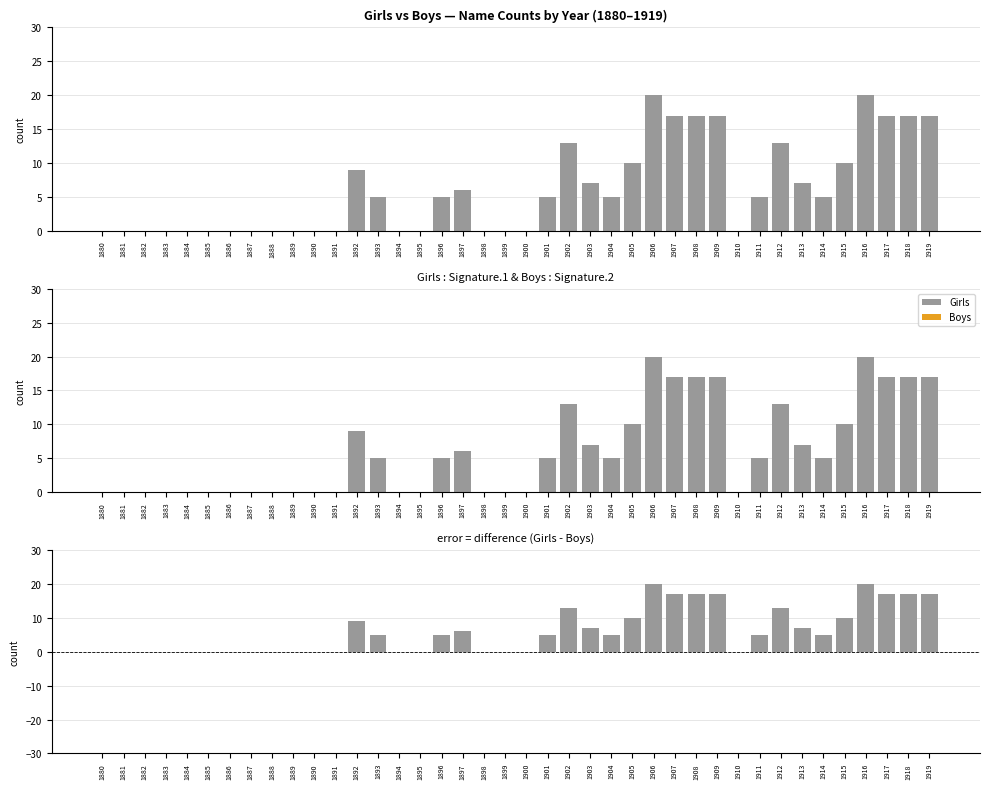

How many Girls values are between 0 and 13?

32